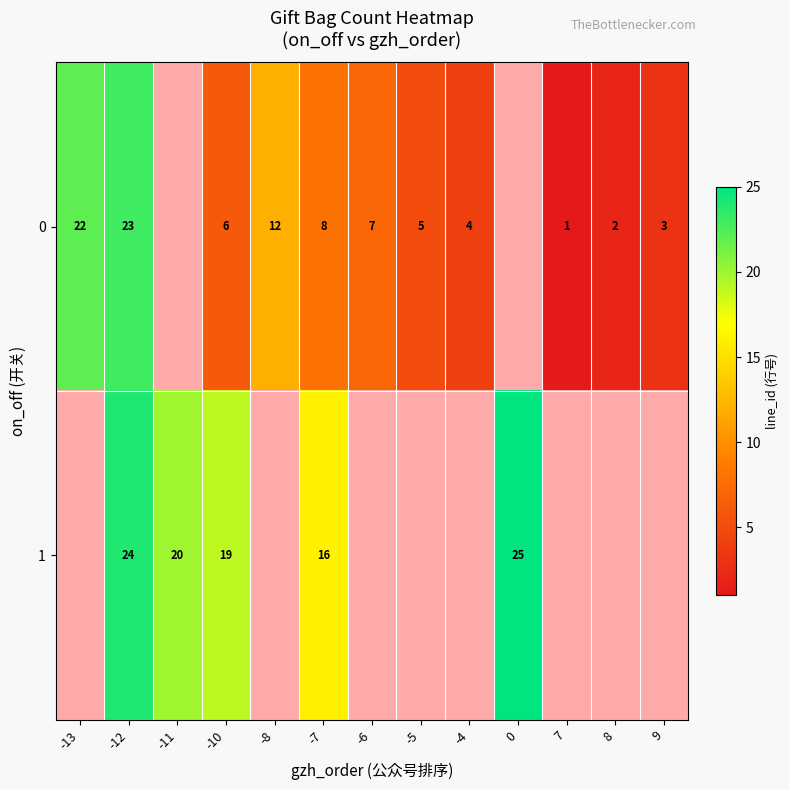

At how many categories does at least one series exceed 21?

3